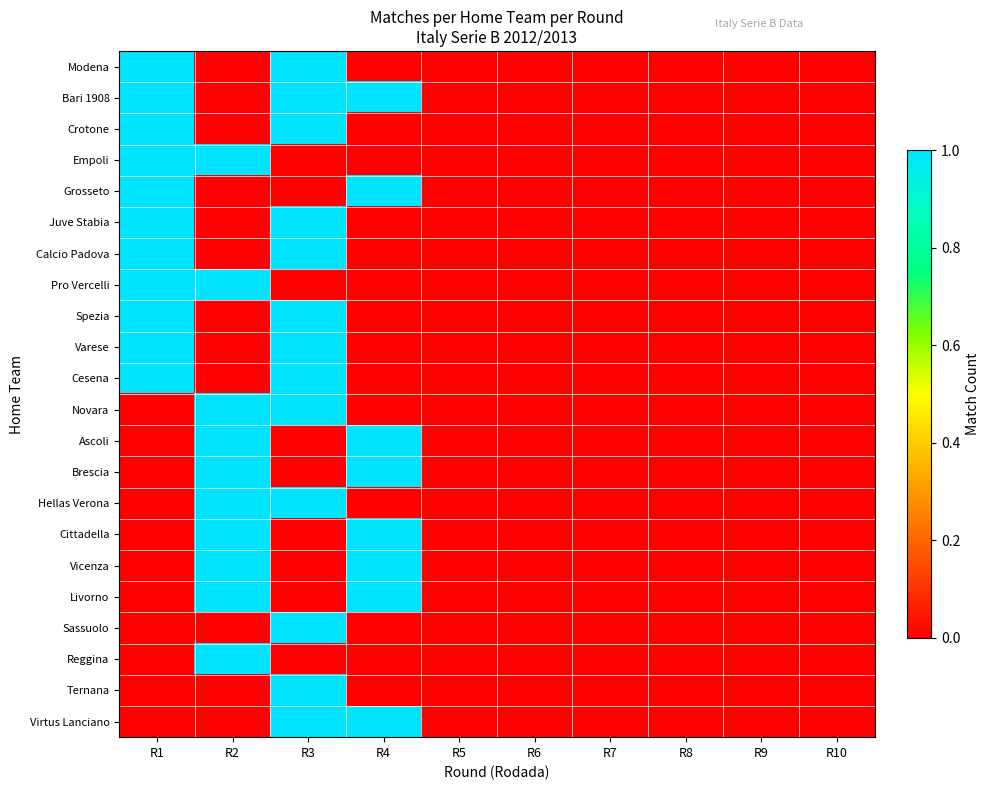

Which has a higher value, R7 or R6?

R7